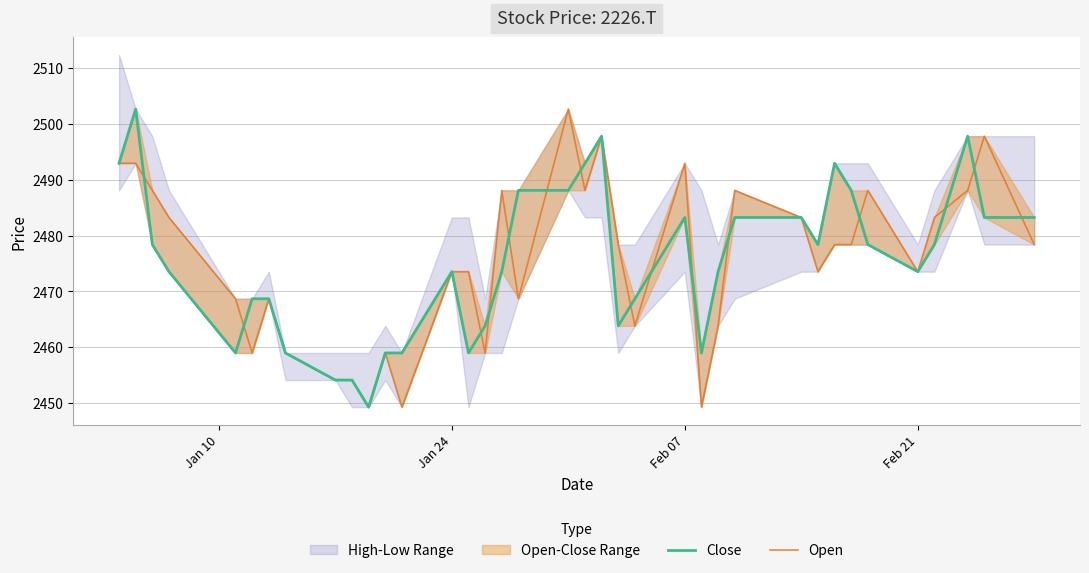

True or false: Close has more than 2 points higher than both neighbors.

True